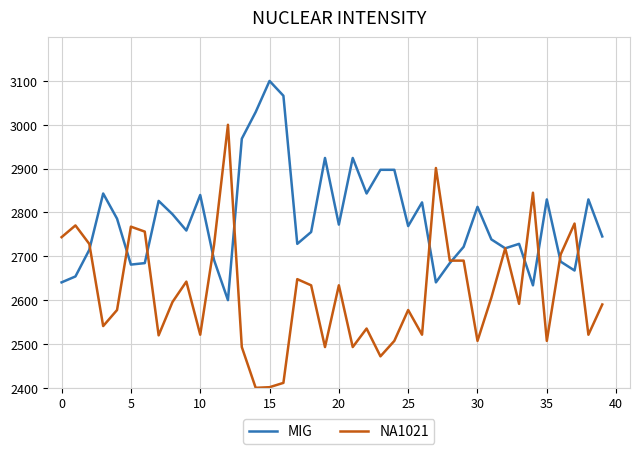

Which series has the largest range (max minus min)?

NA1021